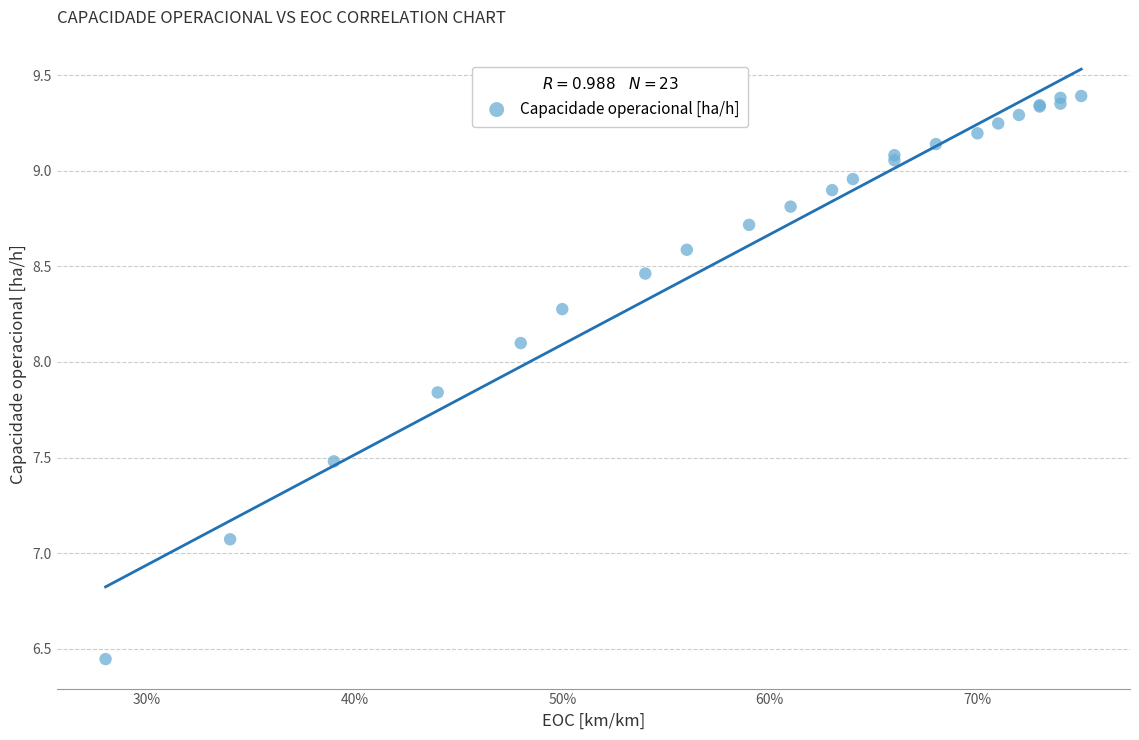

What Y value in the scatter plot is closest to 7?

7.1